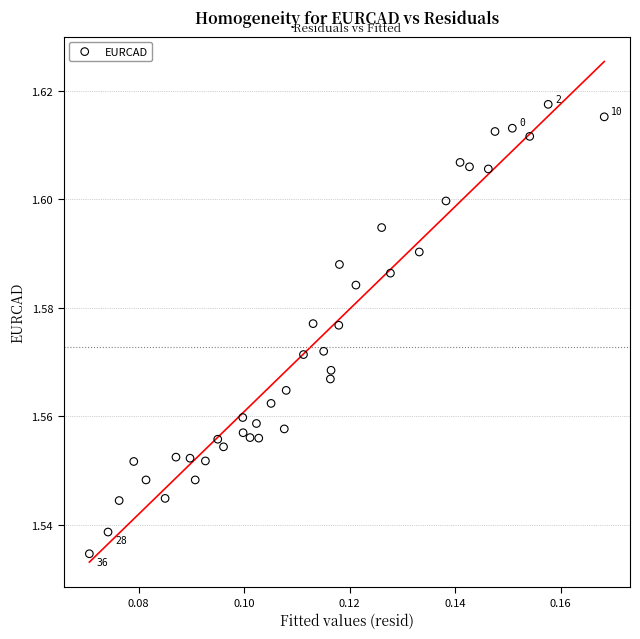

How many data points are displayed?

40